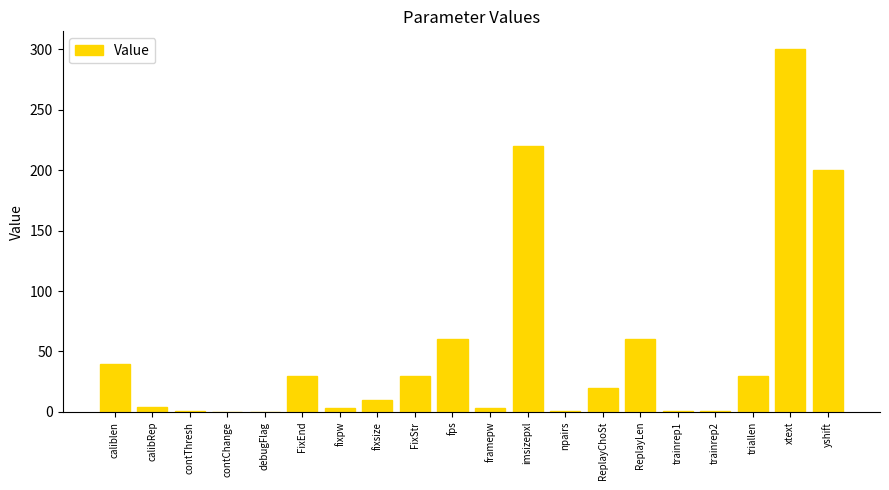

At which label is the value closest to 150?

yshift